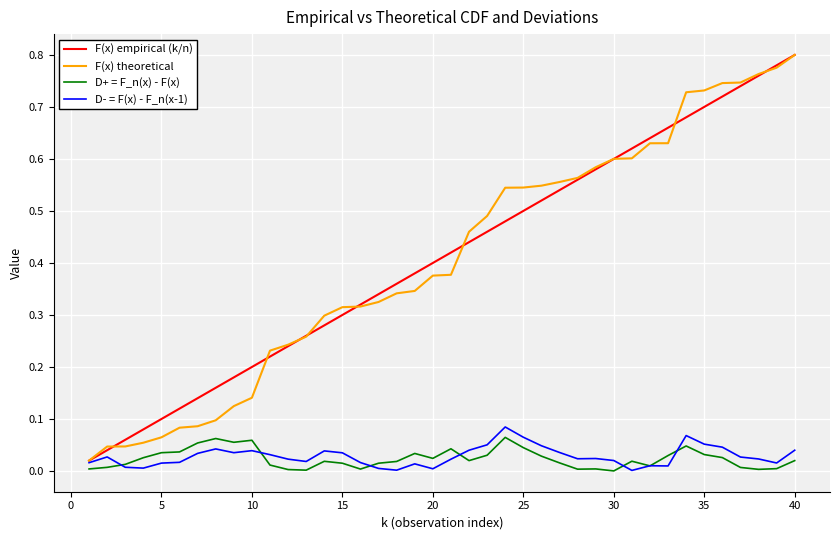

What is the difference between the second highest and second lowest values in the F(x) empirical (k/n) series?

0.7